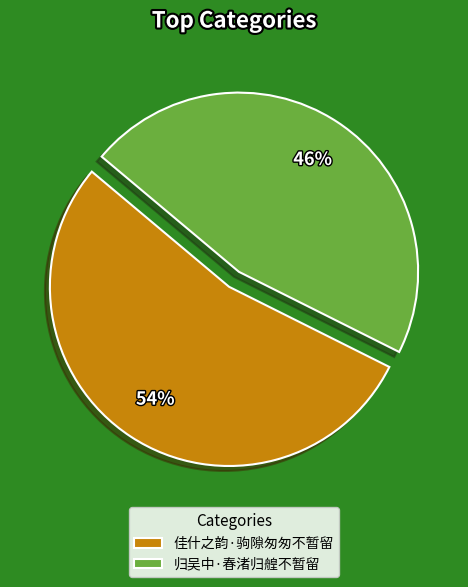

Count the number of slices in the pie.

2